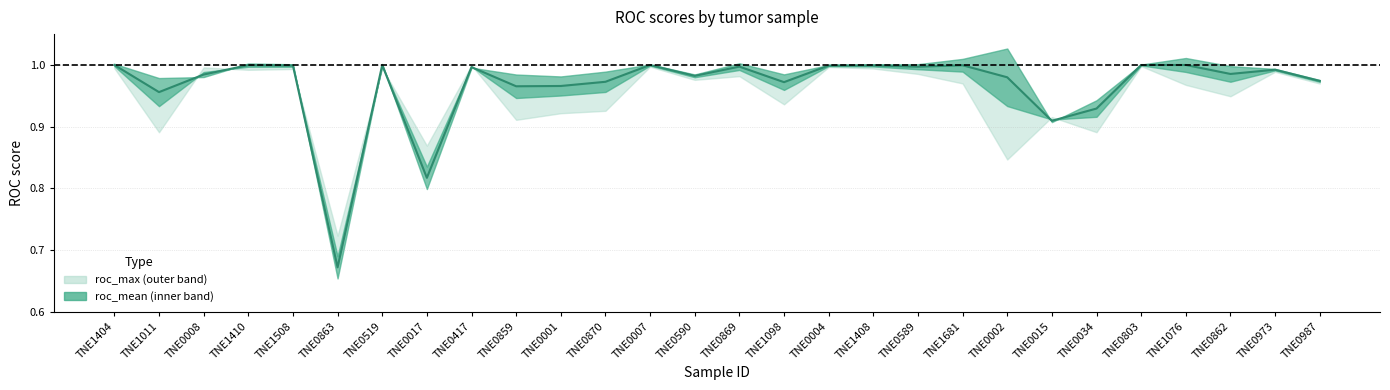

Rank the categories by value from lowest to highest.

TNE0863, TNE0017, TNE0015, TNE0034, TNE1011, TNE0859, TNE0001, TNE1098, TNE0870, TNE0987, TNE0002, TNE0590, TNE0008, TNE0862, TNE0973, TNE0417, TNE0589, TNE0869, TNE0004, TNE1508, TNE1408, TNE1681, TNE1410, TNE0007, TNE0519, TNE0803, TNE1404, TNE1076